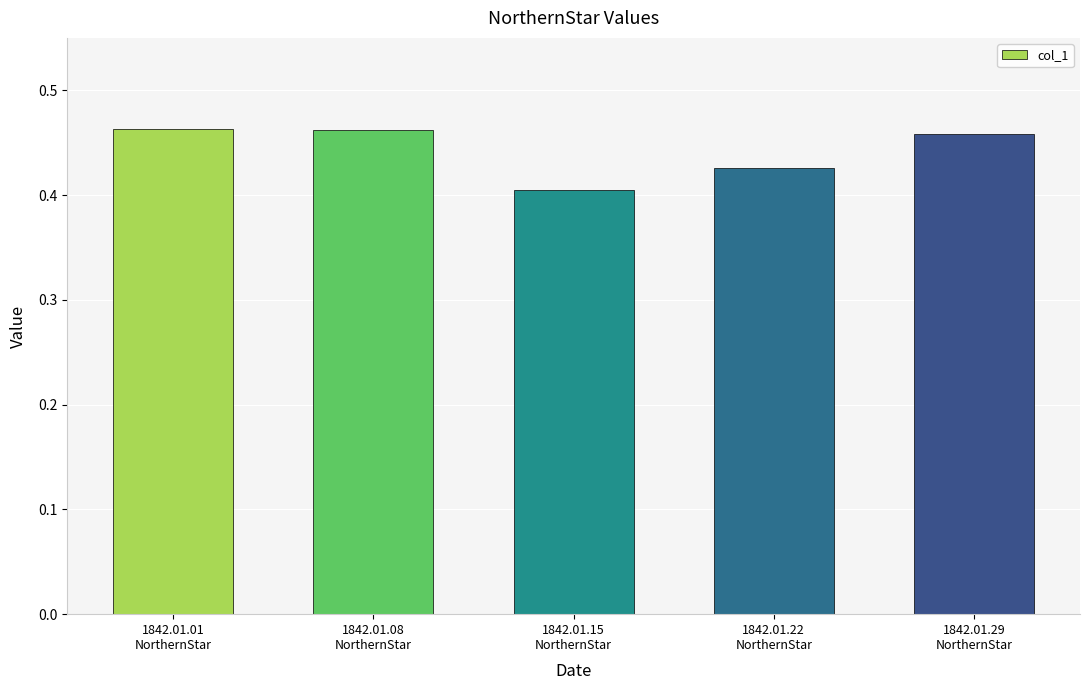

How many values are between 0 and 1?

5